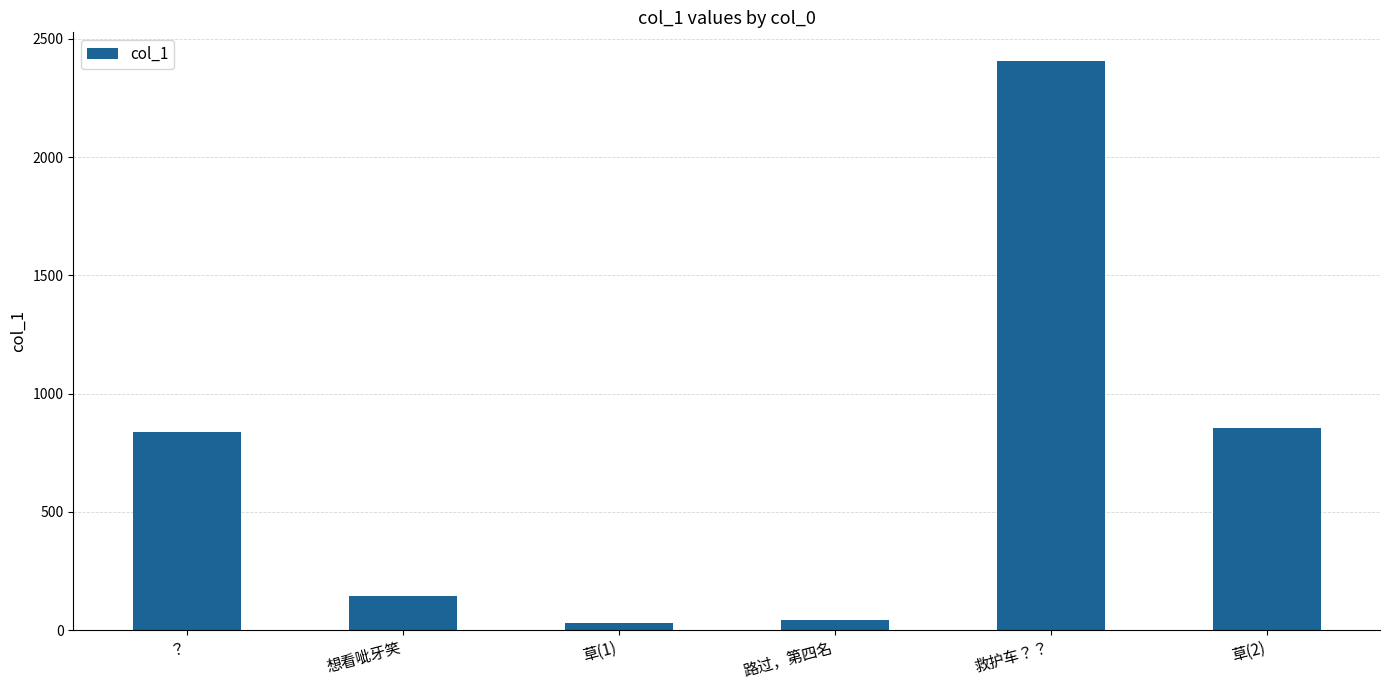

The value at 救护车？？ is 2407.0. True or false?

True